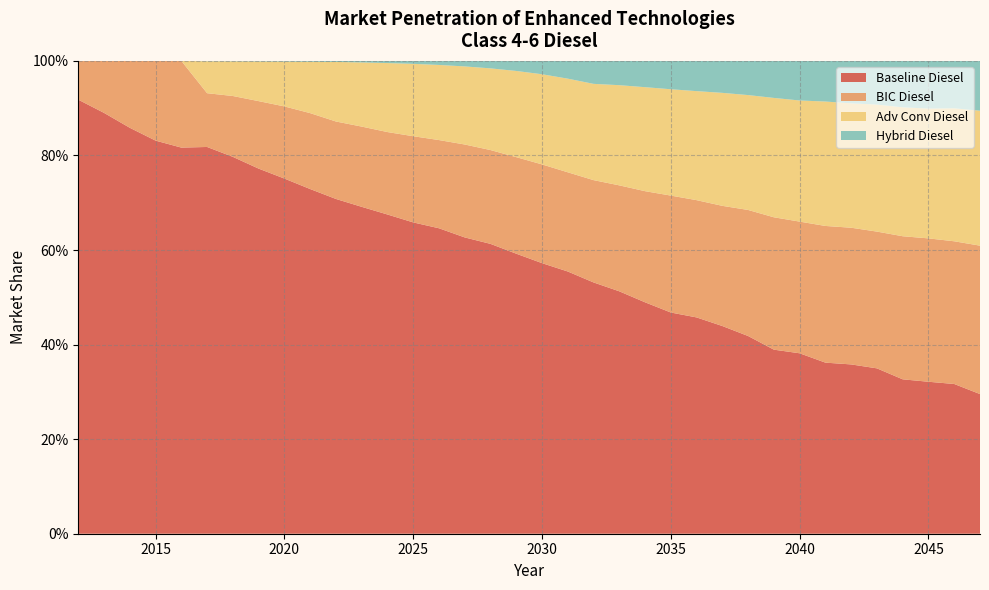

Reading left to right, extract all data points from this chart.

Baseline Diesel: 2012=0.9	2013=0.9	2014=0.9	2015=0.8	2016=0.8	2017=0.8	2018=0.8	2019=0.8	2020=0.8	2021=0.7	2022=0.7	2023=0.7	2024=0.7	2025=0.7	2026=0.6	2027=0.6	2028=0.6	2029=0.6	2030=0.6	2031=0.6	2032=0.5	2033=0.5	2034=0.5	2035=0.5	2036=0.5	2037=0.4	2038=0.4	2039=0.4	2040=0.4	2041=0.4	2042=0.4	2043=0.3	2044=0.3	2045=0.3	2046=0.3	2047=0.3
BIC Diesel: 2012=0.1	2013=0.1	2014=0.1	2015=0.2	2016=0.2	2017=0.1	2018=0.1	2019=0.1	2020=0.2	2021=0.2	2022=0.2	2023=0.2	2024=0.2	2025=0.2	2026=0.2	2027=0.2	2028=0.2	2029=0.2	2030=0.2	2031=0.2	2032=0.2	2033=0.2	2034=0.2	2035=0.2	2036=0.2	2037=0.3	2038=0.3	2039=0.3	2040=0.3	2041=0.3	2042=0.3	2043=0.3	2044=0.3	2045=0.3	2046=0.3	2047=0.3
Adv Conv Diesel: 2012=0.0	2013=0.0	2014=0.0	2015=0.0	2016=0.0	2017=0.1	2018=0.1	2019=0.1	2020=0.1	2021=0.1	2022=0.1	2023=0.1	2024=0.1	2025=0.2	2026=0.2	2027=0.2	2028=0.2	2029=0.2	2030=0.2	2031=0.2	2032=0.2	2033=0.2	2034=0.2	2035=0.2	2036=0.2	2037=0.2	2038=0.2	2039=0.3	2040=0.3	2041=0.3	2042=0.3	2043=0.3	2044=0.3	2045=0.3	2046=0.3	2047=0.3
Hybrid Diesel: 2012=0.0	2013=0.0	2014=0.0	2015=0.0	2016=0.0	2017=0.0	2018=0.0	2019=0.0	2020=0.0	2021=0.0	2022=0.0	2023=0.0	2024=0.0	2025=0.0	2026=0.0	2027=0.0	2028=0.0	2029=0.0	2030=0.0	2031=0.0	2032=0.0	2033=0.1	2034=0.1	2035=0.1	2036=0.1	2037=0.1	2038=0.1	2039=0.1	2040=0.1	2041=0.1	2042=0.1	2043=0.1	2044=0.1	2045=0.1	2046=0.1	2047=0.1